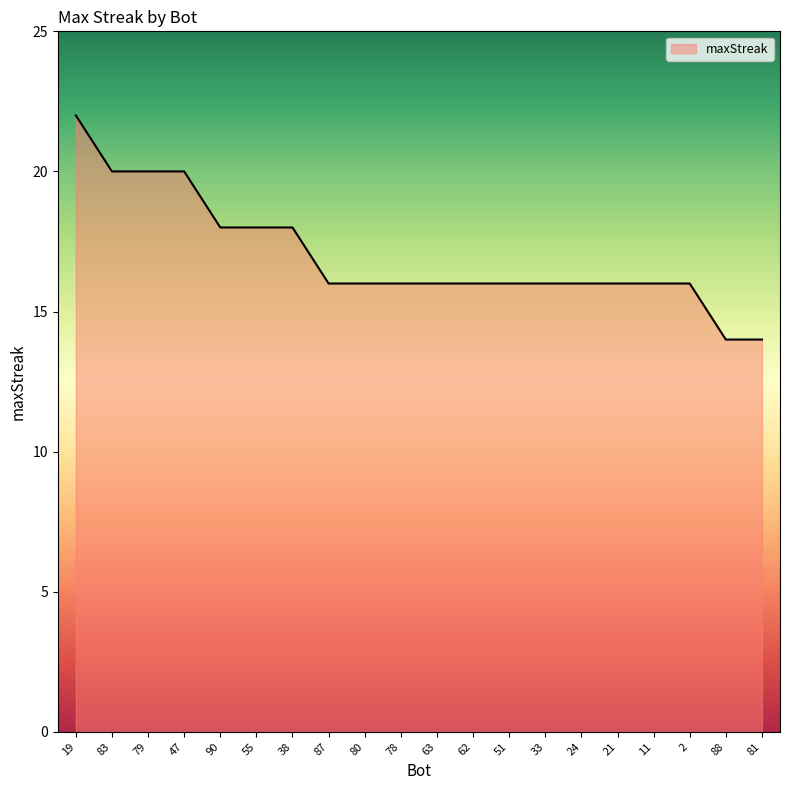

The value at 2 is 16. True or false?

True